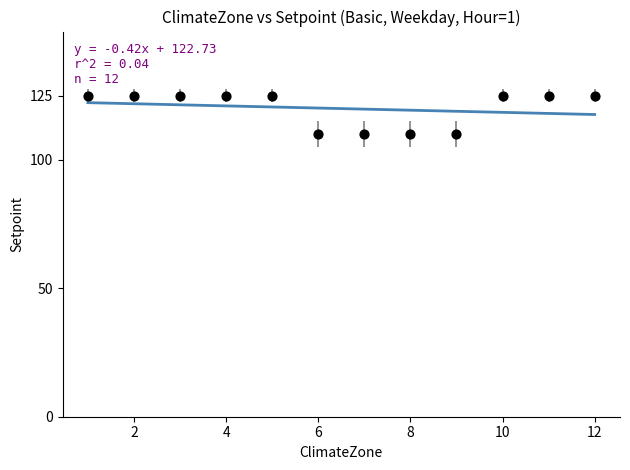

What is the average Y value?

120